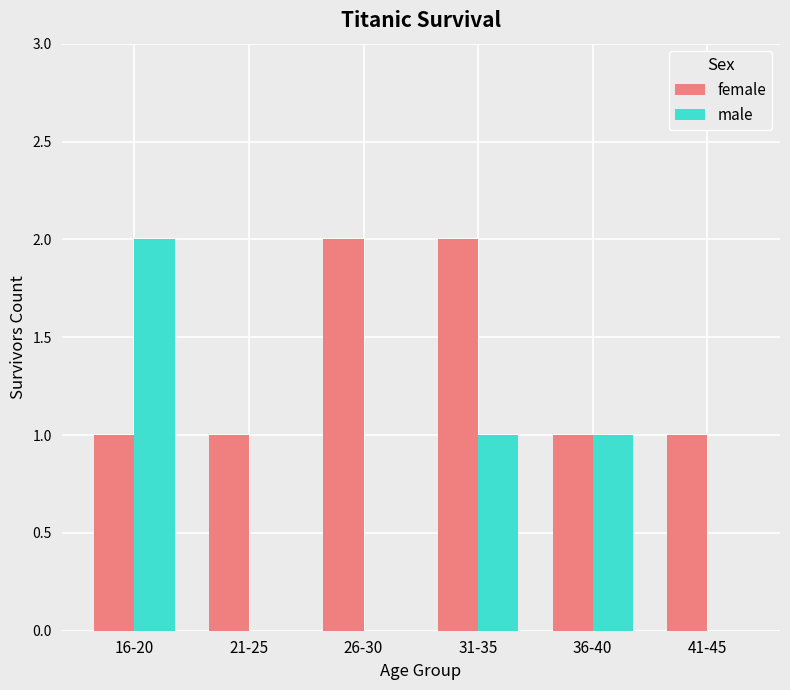

The value of male at 16-20 is 1. True or false?

False